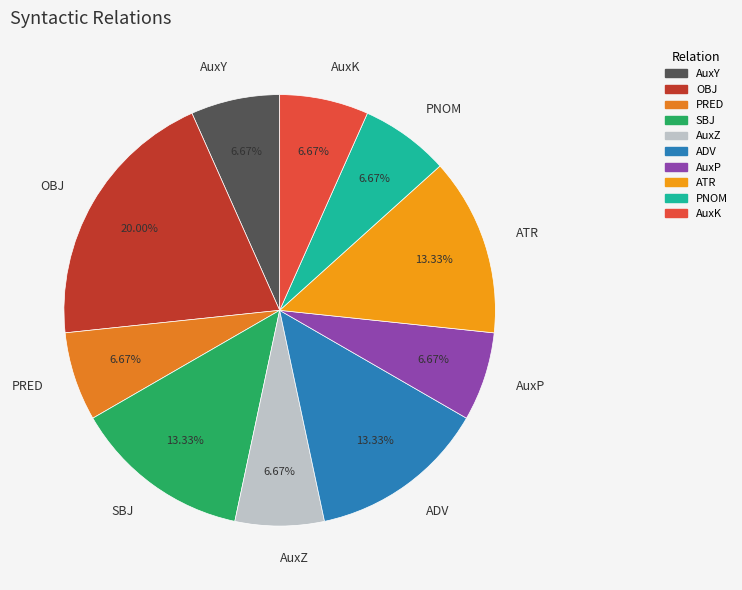

Combined, do AuxP and AuxZ account for over 50%?

No